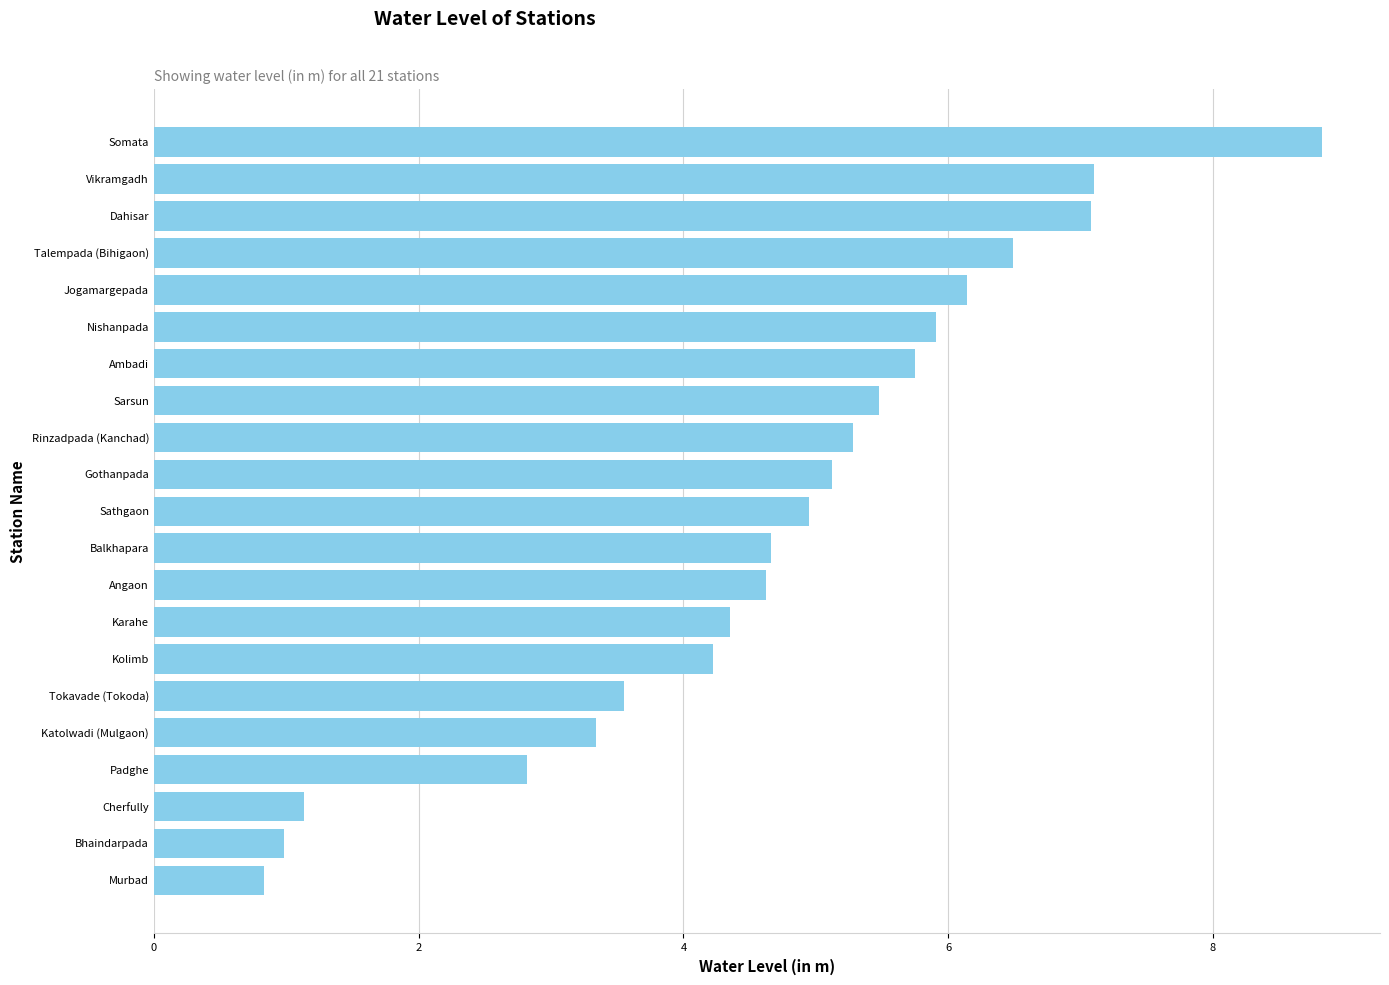

What is the change in value from Padghe to Jogamargepada?

+3.3